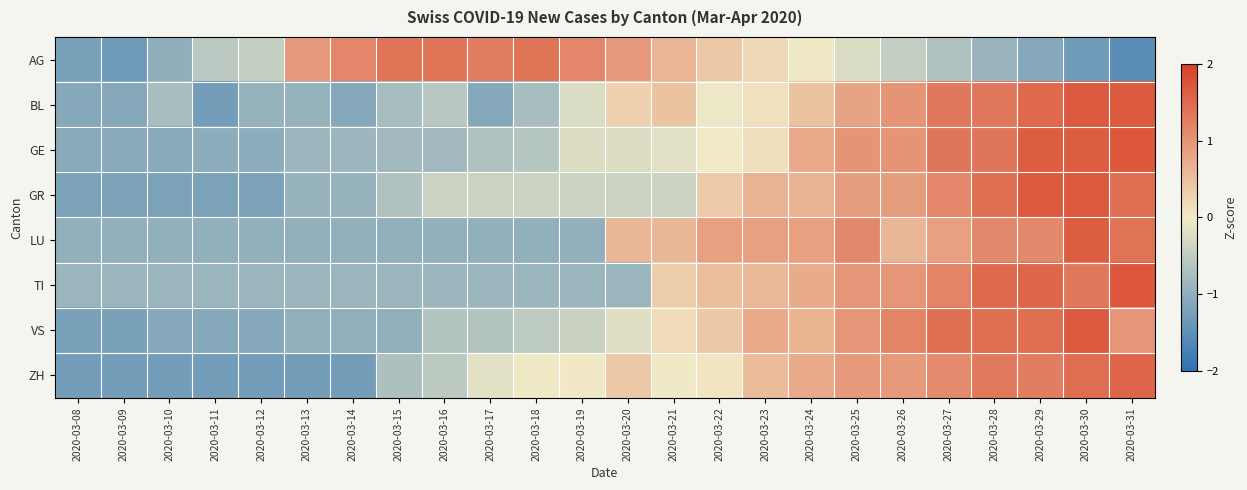

Reading right to left, what are all the values shown in this chart?

AG: 2020-03-31=-1.5	2020-03-30=-1.3	2020-03-29=-1.1	2020-03-28=-0.9	2020-03-27=-0.7	2020-03-26=-0.5	2020-03-25=-0.2	2020-03-24=-0.0	2020-03-23=0.2	2020-03-22=0.4	2020-03-21=0.6	2020-03-20=0.9	2020-03-19=1.2	2020-03-18=1.4	2020-03-17=1.3	2020-03-16=1.4	2020-03-15=1.4	2020-03-14=1.2	2020-03-13=0.9	2020-03-12=-0.5	2020-03-11=-0.6	2020-03-10=-1.0	2020-03-09=-1.3	2020-03-08=-1.2
BL: 2020-03-31=1.7	2020-03-30=1.7	2020-03-29=1.5	2020-03-28=1.3	2020-03-27=1.3	2020-03-26=1.0	2020-03-25=0.8	2020-03-24=0.5	2020-03-23=0.1	2020-03-22=-0.1	2020-03-21=0.5	2020-03-20=0.3	2020-03-19=-0.2	2020-03-18=-0.8	2020-03-17=-1.1	2020-03-16=-0.6	2020-03-15=-0.8	2020-03-14=-1.1	2020-03-13=-0.9	2020-03-12=-0.9	2020-03-11=-1.3	2020-03-10=-0.8	2020-03-09=-1.1	2020-03-08=-1.1
GE: 2020-03-31=1.7	2020-03-30=1.7	2020-03-29=1.7	2020-03-28=1.4	2020-03-27=1.4	2020-03-26=1.0	2020-03-25=1.0	2020-03-24=0.7	2020-03-23=0.1	2020-03-22=-0.0	2020-03-21=-0.2	2020-03-20=-0.2	2020-03-19=-0.2	2020-03-18=-0.6	2020-03-17=-0.7	2020-03-16=-0.8	2020-03-15=-0.8	2020-03-14=-0.9	2020-03-13=-0.9	2020-03-12=-1.0	2020-03-11=-1.0	2020-03-10=-1.1	2020-03-09=-1.1	2020-03-08=-1.1
GR: 2020-03-31=1.4	2020-03-30=1.7	2020-03-29=1.7	2020-03-28=1.4	2020-03-27=1.2	2020-03-26=0.9	2020-03-25=0.9	2020-03-24=0.6	2020-03-23=0.6	2020-03-22=0.4	2020-03-21=-0.4	2020-03-20=-0.4	2020-03-19=-0.4	2020-03-18=-0.4	2020-03-17=-0.4	2020-03-16=-0.4	2020-03-15=-0.7	2020-03-14=-0.9	2020-03-13=-0.9	2020-03-12=-1.2	2020-03-11=-1.2	2020-03-10=-1.2	2020-03-09=-1.2	2020-03-08=-1.2
LU: 2020-03-31=1.4	2020-03-30=1.7	2020-03-29=1.1	2020-03-28=1.1	2020-03-27=0.9	2020-03-26=0.6	2020-03-25=1.1	2020-03-24=0.9	2020-03-23=0.9	2020-03-22=0.9	2020-03-21=0.6	2020-03-20=0.6	2020-03-19=-1.0	2020-03-18=-1.0	2020-03-17=-1.0	2020-03-16=-1.0	2020-03-15=-1.0	2020-03-14=-1.0	2020-03-13=-1.0	2020-03-12=-1.0	2020-03-11=-1.0	2020-03-10=-1.0	2020-03-09=-1.0	2020-03-08=-1.0
TI: 2020-03-31=1.7	2020-03-30=1.3	2020-03-29=1.5	2020-03-28=1.5	2020-03-27=1.2	2020-03-26=1.0	2020-03-25=1.0	2020-03-24=0.7	2020-03-23=0.6	2020-03-22=0.5	2020-03-21=0.3	2020-03-20=-0.9	2020-03-19=-0.9	2020-03-18=-0.9	2020-03-17=-0.9	2020-03-16=-0.9	2020-03-15=-0.9	2020-03-14=-0.9	2020-03-13=-0.9	2020-03-12=-0.9	2020-03-11=-0.9	2020-03-10=-0.9	2020-03-09=-0.9	2020-03-08=-0.9
VS: 2020-03-31=1.0	2020-03-30=1.7	2020-03-29=1.4	2020-03-28=1.4	2020-03-27=1.4	2020-03-26=1.2	2020-03-25=1.0	2020-03-24=0.6	2020-03-23=0.7	2020-03-22=0.4	2020-03-21=0.2	2020-03-20=-0.2	2020-03-19=-0.4	2020-03-18=-0.5	2020-03-17=-0.6	2020-03-16=-0.6	2020-03-15=-1.0	2020-03-14=-1.0	2020-03-13=-1.0	2020-03-12=-1.1	2020-03-11=-1.1	2020-03-10=-1.1	2020-03-09=-1.2	2020-03-08=-1.2
ZH: 2020-03-31=1.6	2020-03-30=1.5	2020-03-29=1.3	2020-03-28=1.3	2020-03-27=1.1	2020-03-26=0.9	2020-03-25=0.9	2020-03-24=0.7	2020-03-23=0.5	2020-03-22=0.1	2020-03-21=-0.0	2020-03-20=0.4	2020-03-19=0.0	2020-03-18=-0.0	2020-03-17=-0.2	2020-03-16=-0.6	2020-03-15=-0.7	2020-03-14=-1.3	2020-03-13=-1.3	2020-03-12=-1.3	2020-03-11=-1.3	2020-03-10=-1.3	2020-03-09=-1.3	2020-03-08=-1.3